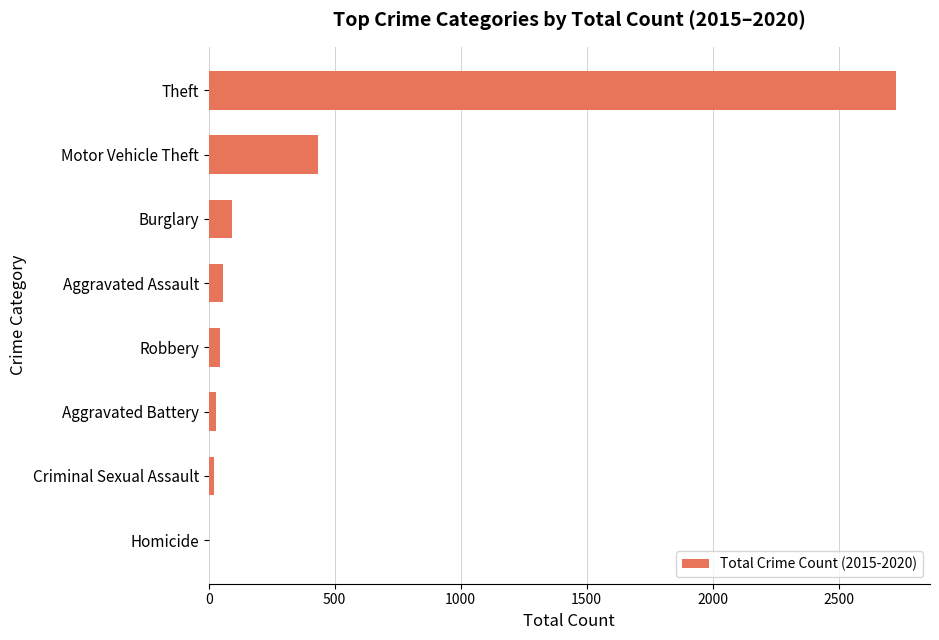

Where is the data nearest to the value 1364?

Motor Vehicle Theft